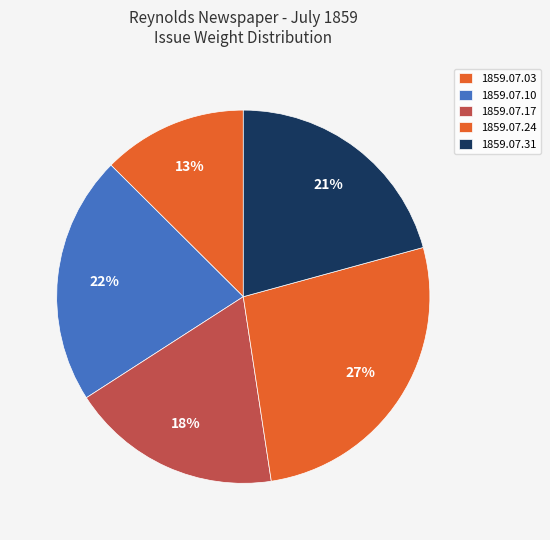

How many slices are in this pie chart?

5